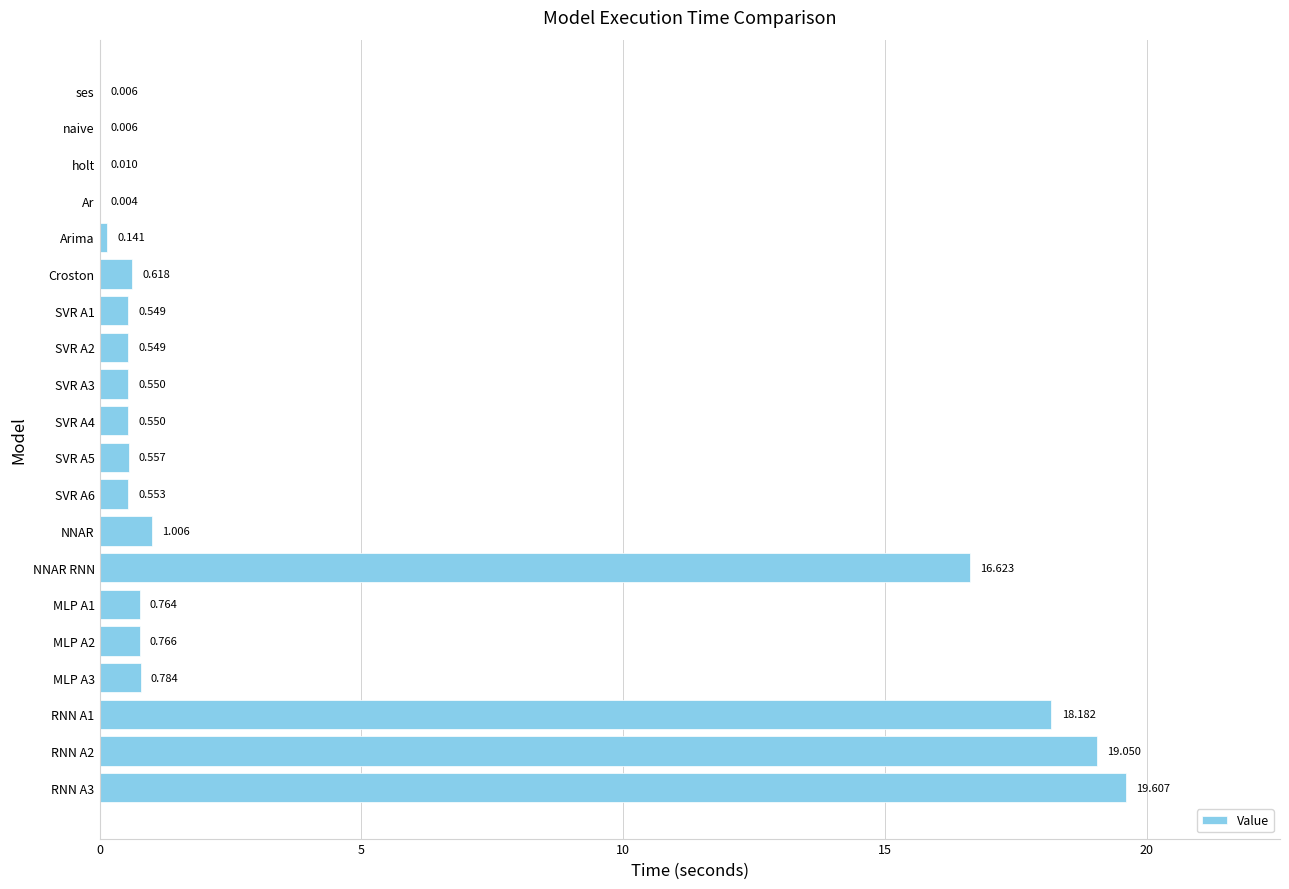

At which label is the value closest to 9?

NNAR RNN